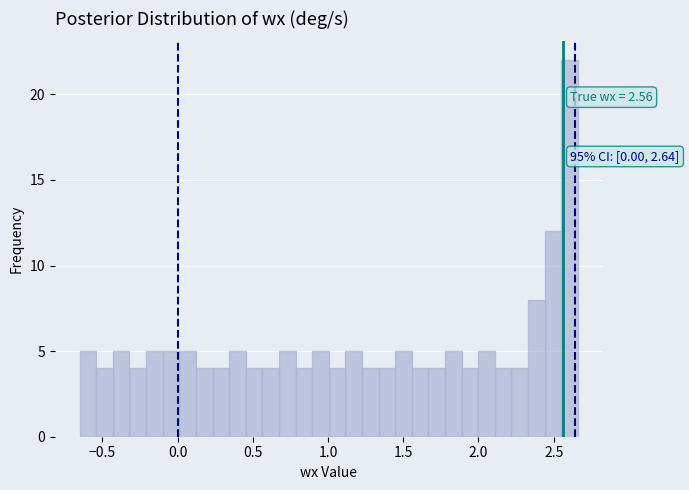

Read against the x-axis, roughly where is the centre of the tallest bar?

2.60